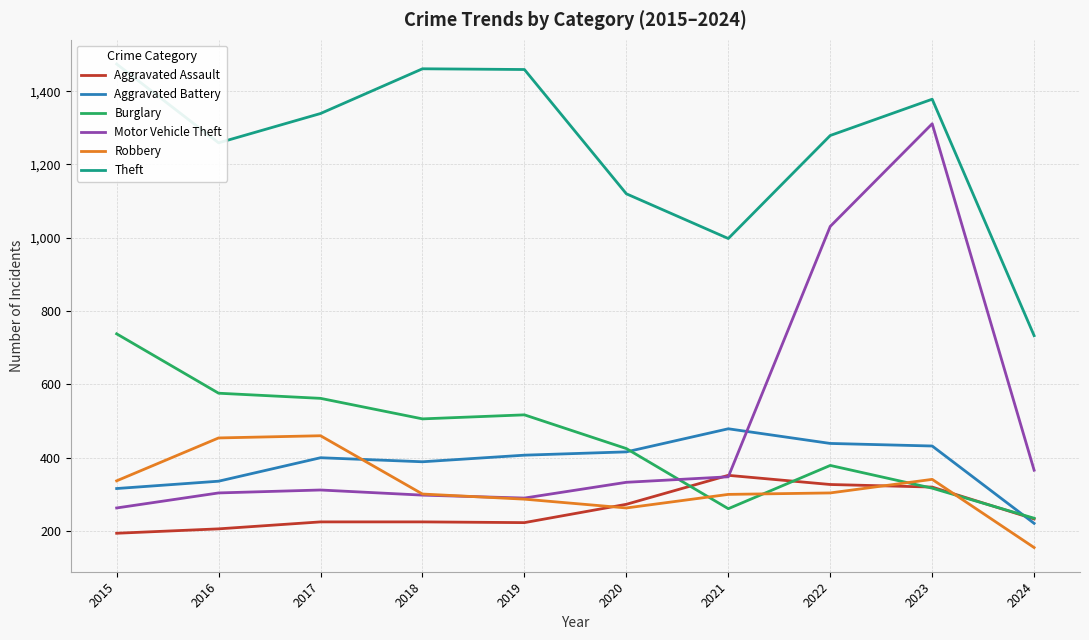

At how many categories does at least one series exceed 1341?

4